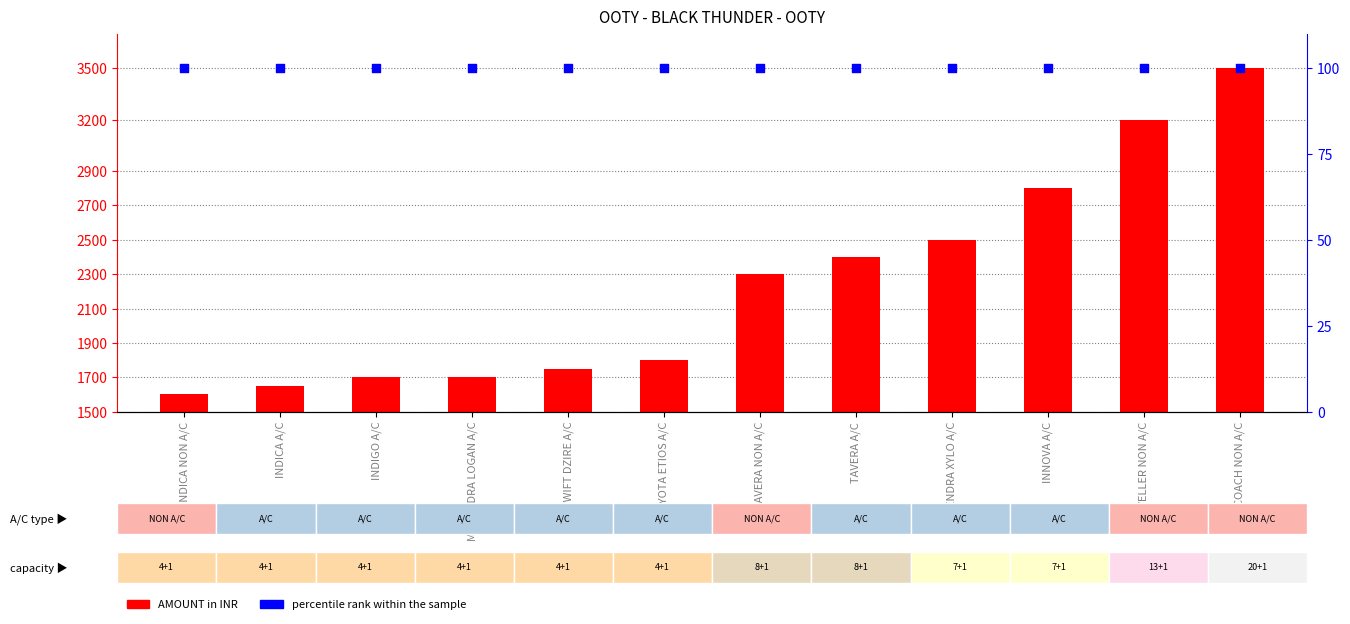

Which series has the largest total across all categories?

AMOUNT in INR